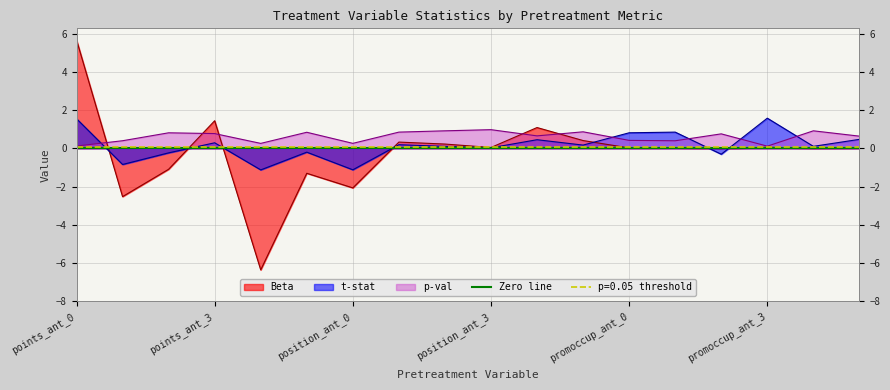

True or false: p-val has a value of 0.4 at promoccup_ant_4.

False